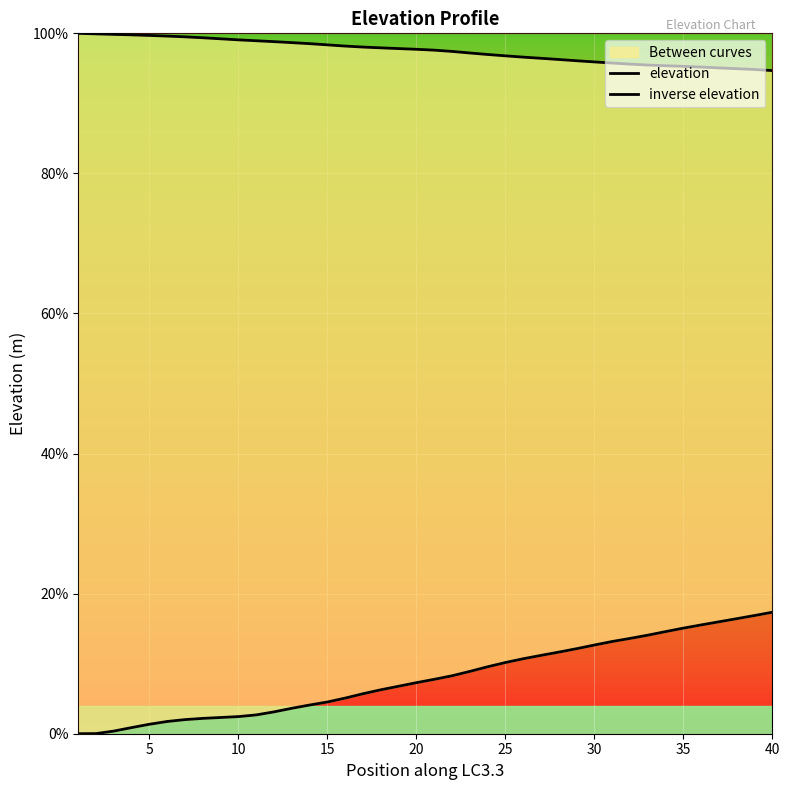

Is the value of elevation at 21 greater than the value of inverse elevation at 30?

Yes